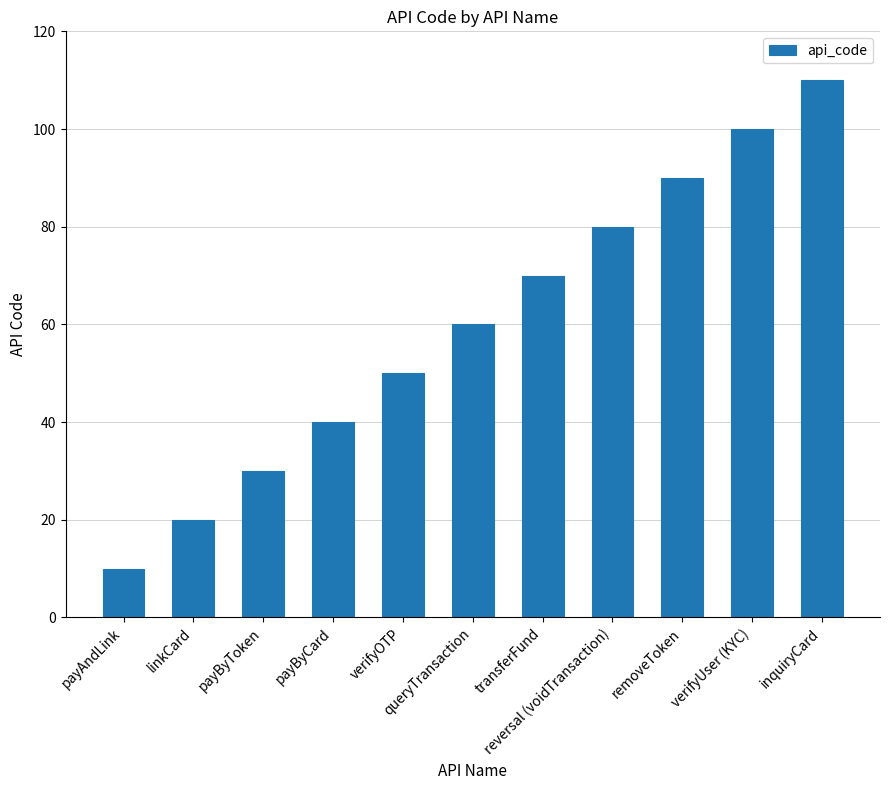

Between transferFund and verifyUser (KYC), which is larger?

verifyUser (KYC)